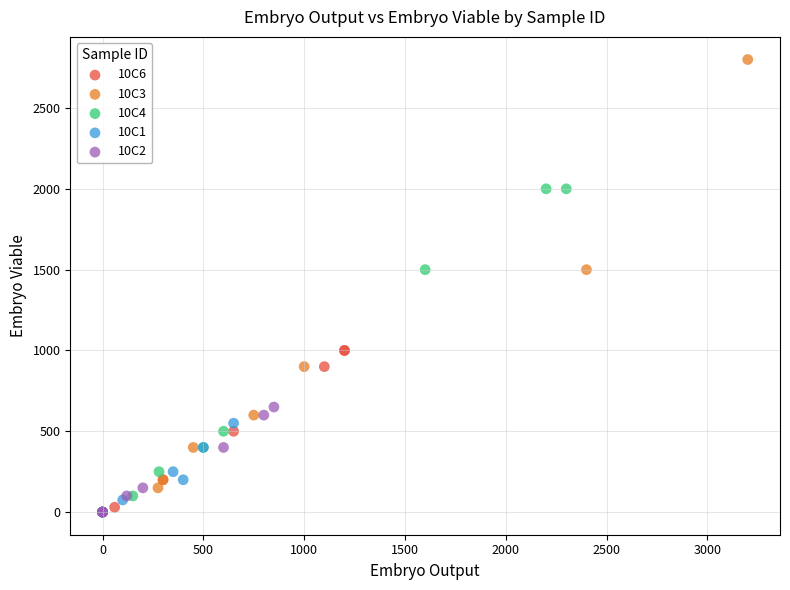

What are all the series names shown in the legend?

10C6, 10C3, 10C4, 10C1, 10C2